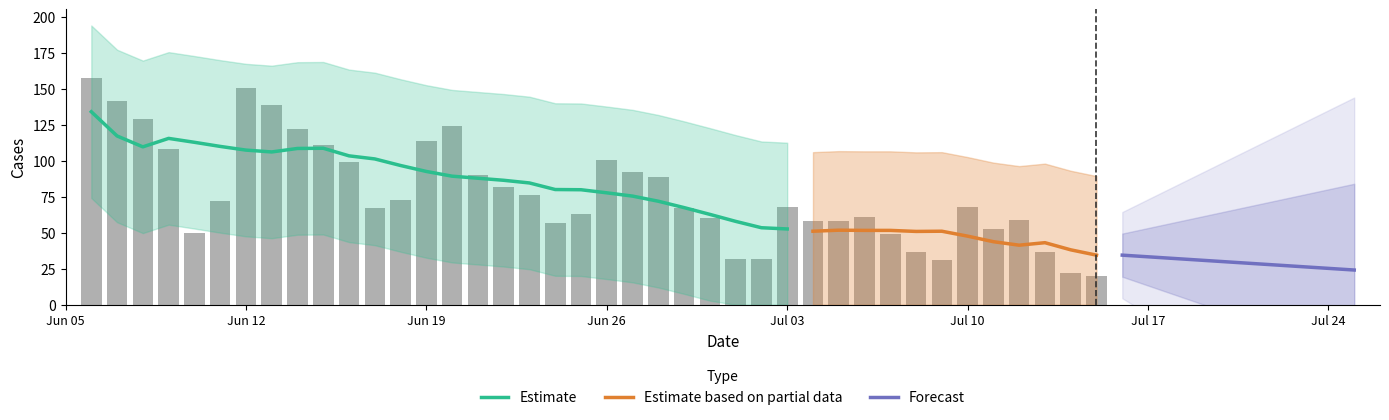

The value at 2023-06-10 is 34. True or false?

False